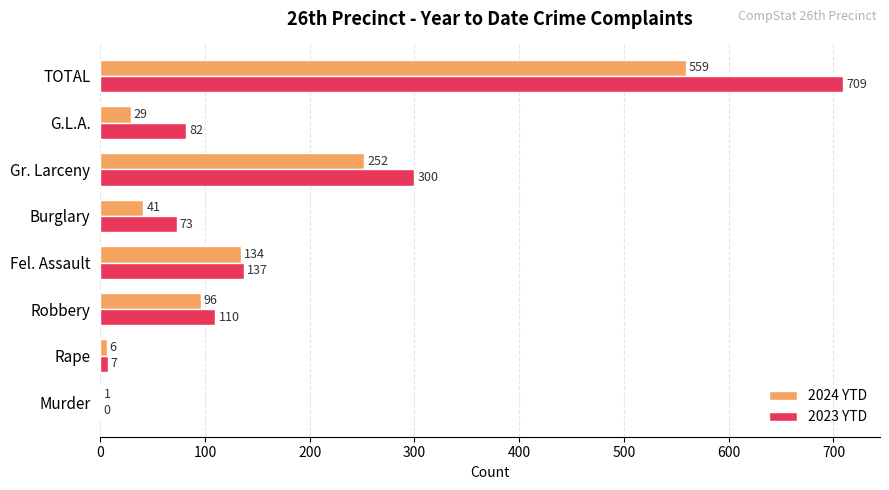

The value of 2024 YTD at TOTAL is 559. True or false?

True